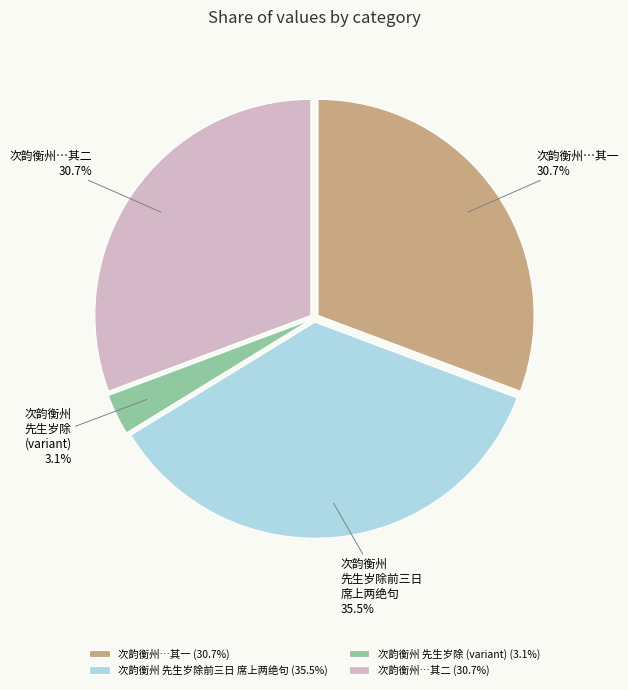

Combined, do 次韵衡州 先生岁除 (variant) and 次韵衡州…其二 account for over 50%?

No